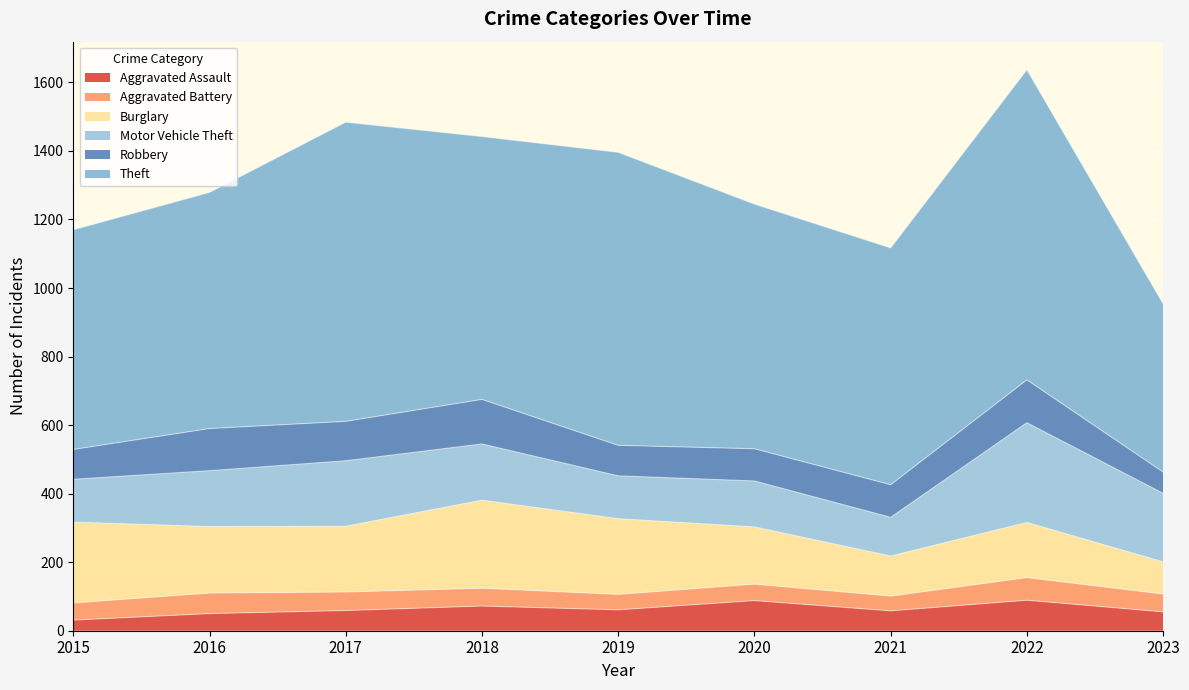

What is the value of the Theft point at the 2nd from the left?

689